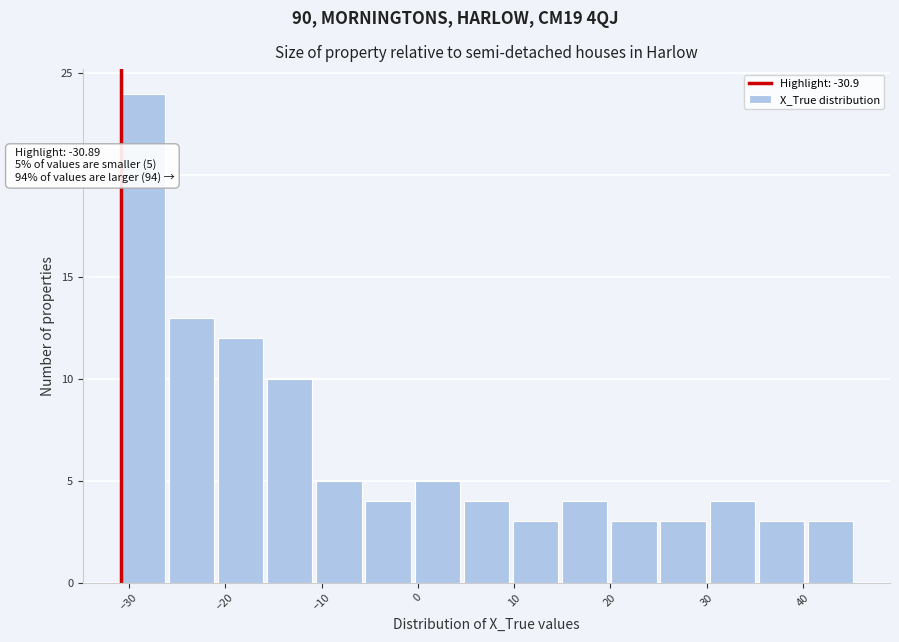

Over which range of the x-axis is the bar tallest?

-31 to -26